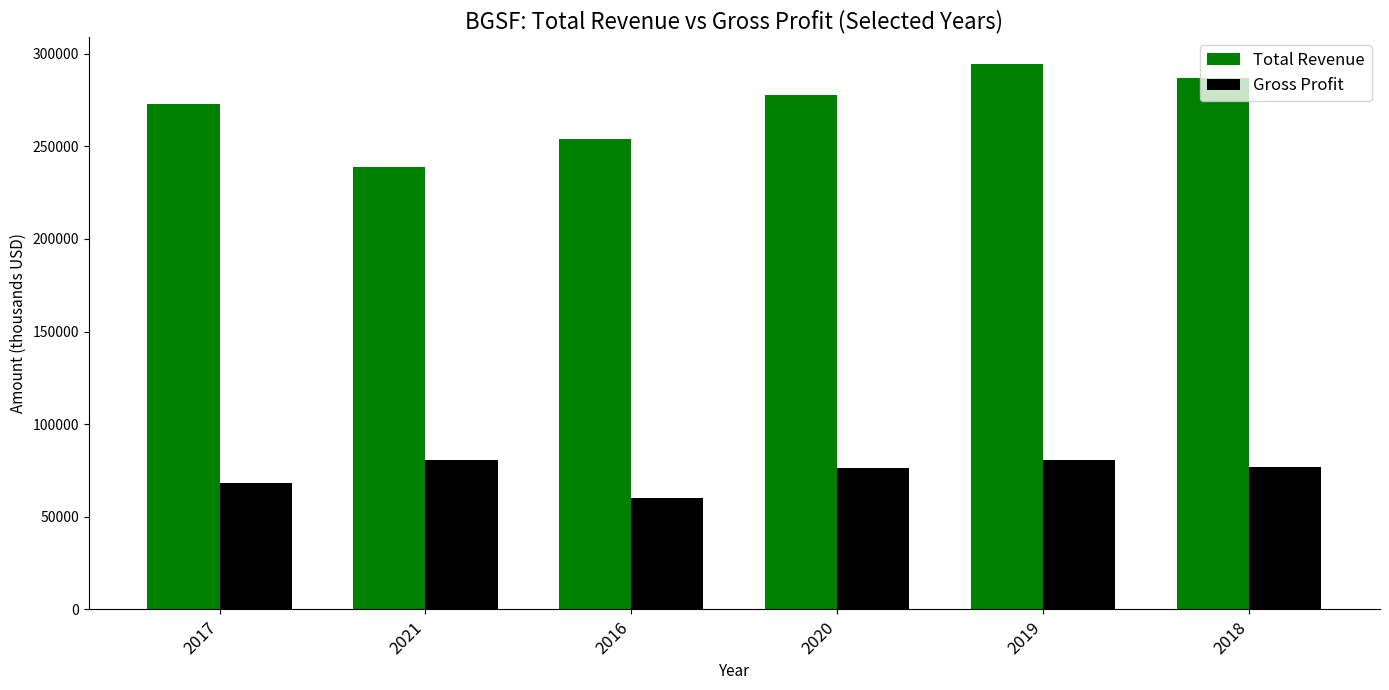

The value of Gross Profit at 2020 is 76200. True or false?

True